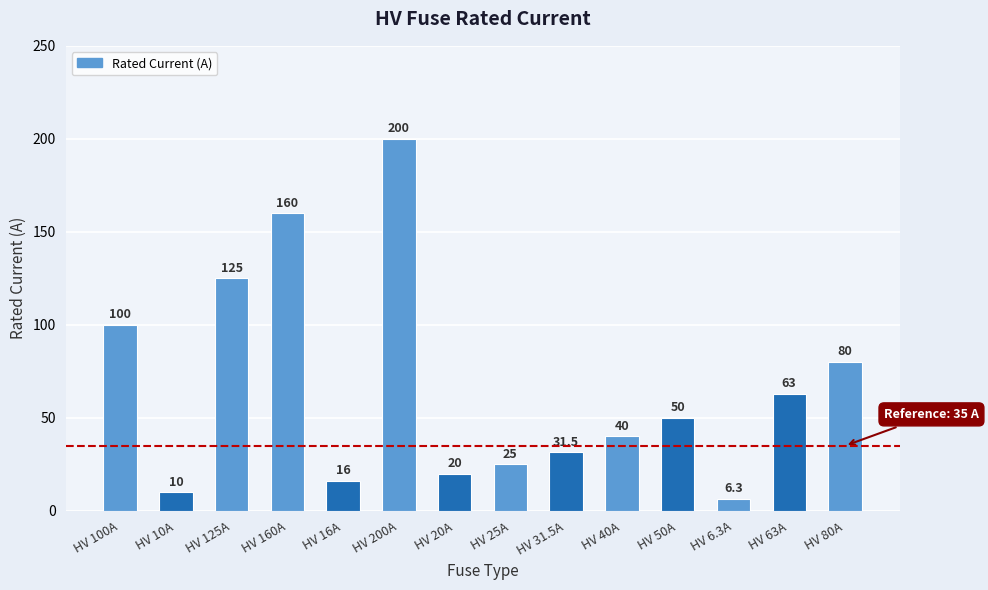

Reading right to left, extract all data points from this chart.

80.0	63.0	6.3	50.0	40.0	31.5	25.0	20.0	200.0	16.0	160.0	125.0	10.0	100.0